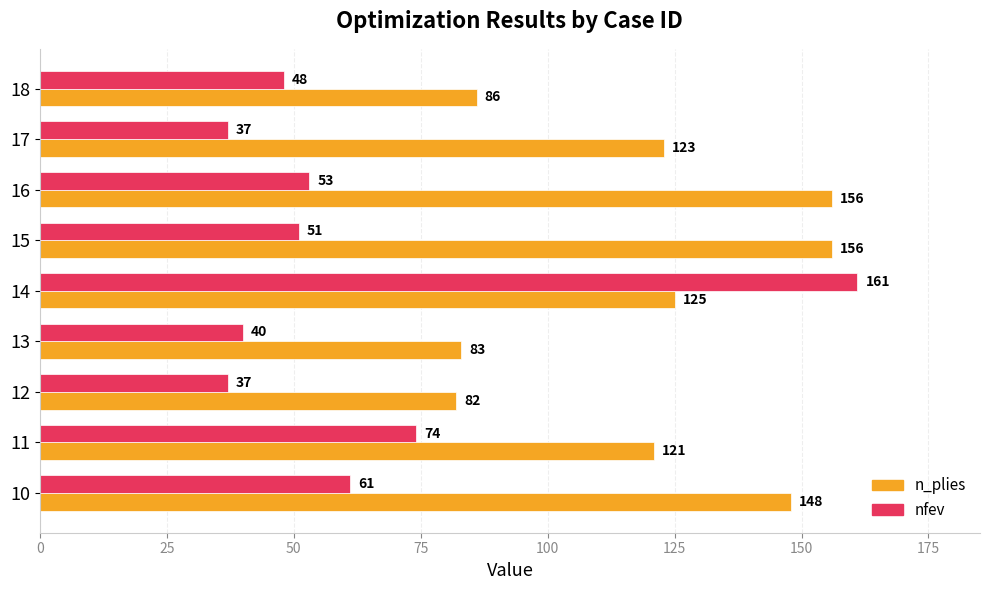

What is the minimum value for nfev?

37